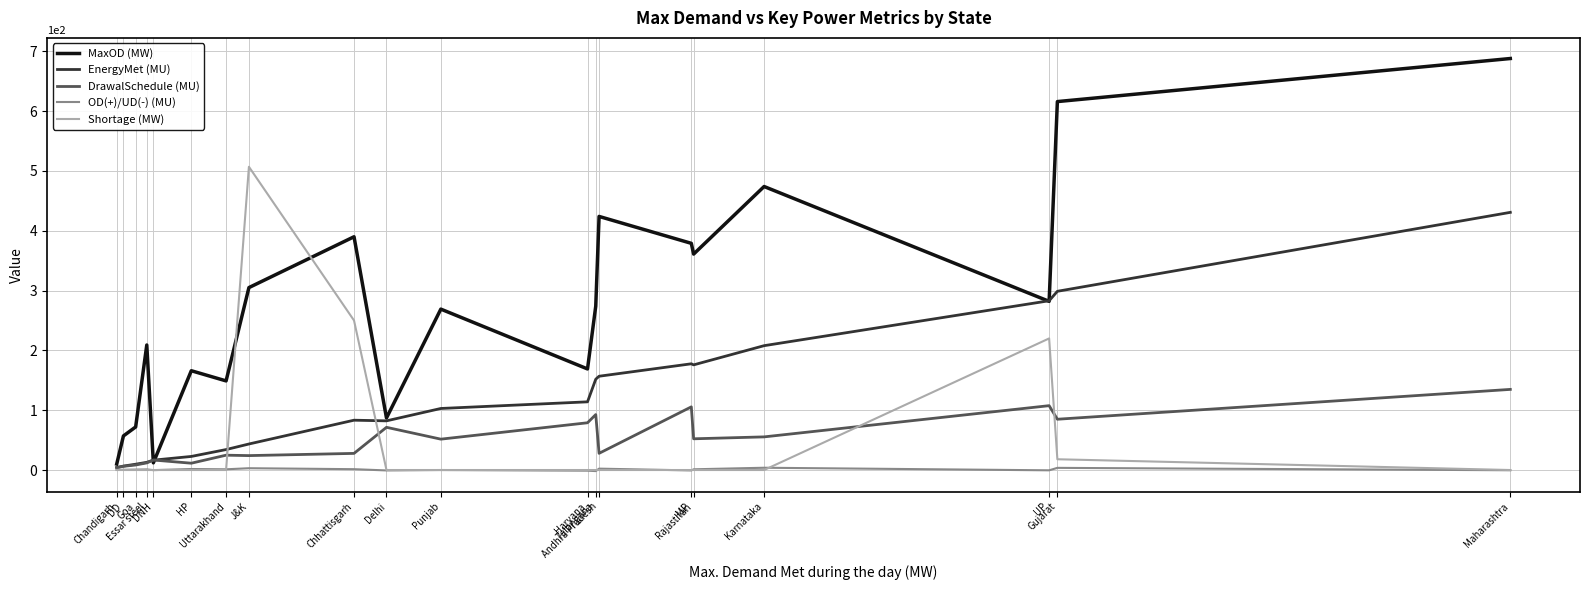

Which series changed the most between Chandigarh and Andhra Pradesh?

MaxOD (MW)